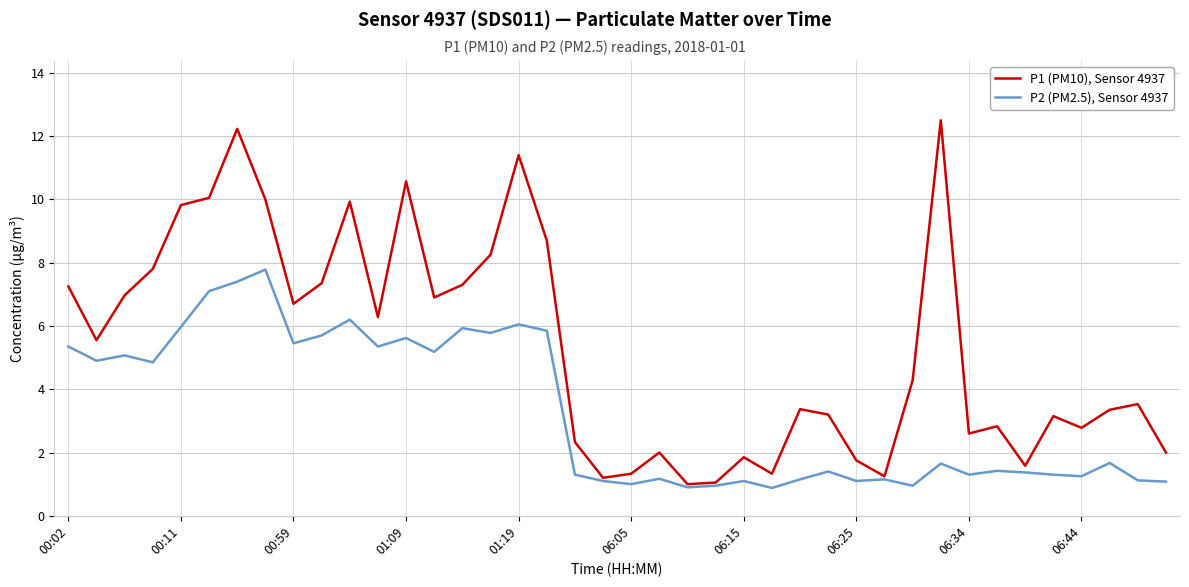

What is the difference between the maximum and minimum values in the P2 (PM2.5), Sensor 4937 series?

6.9